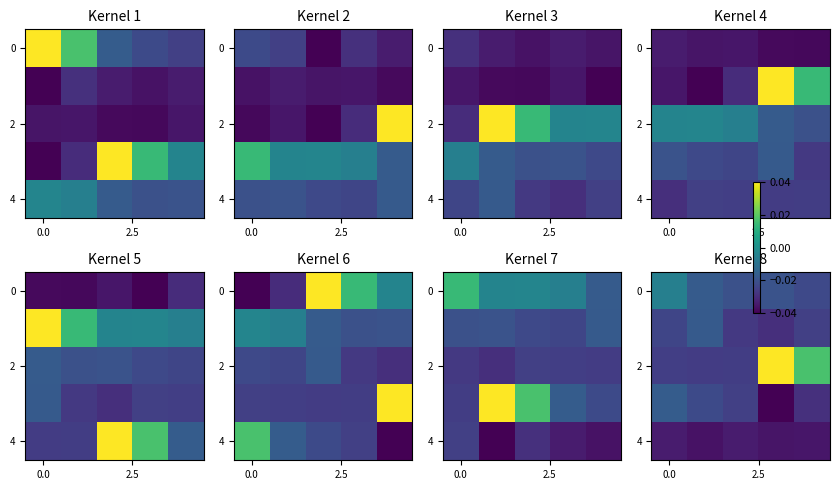

At how many categories does at least one series exceed 0?

2